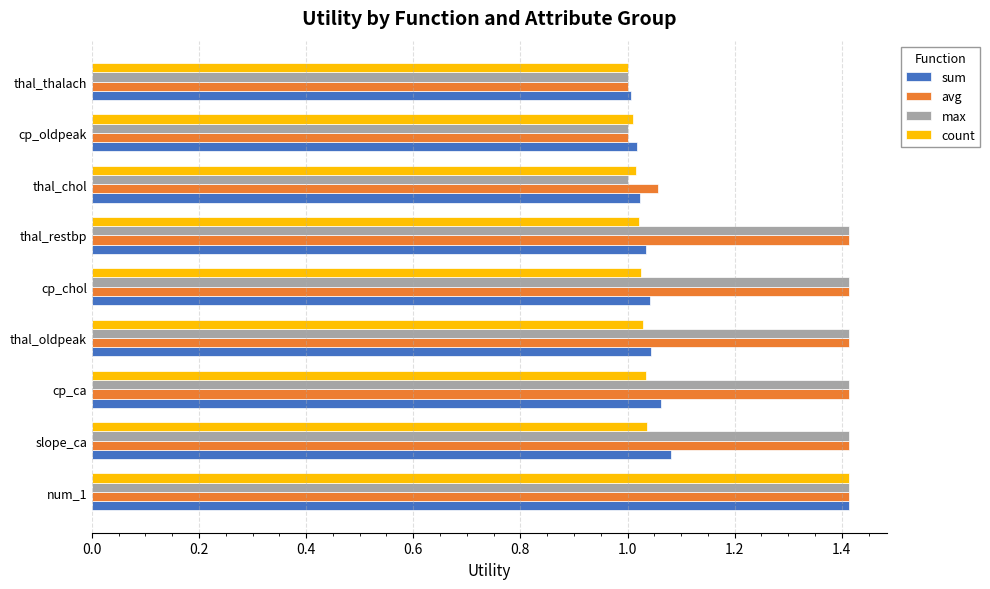

What is the sum of the count values at thal_chol and num_1?

2.4